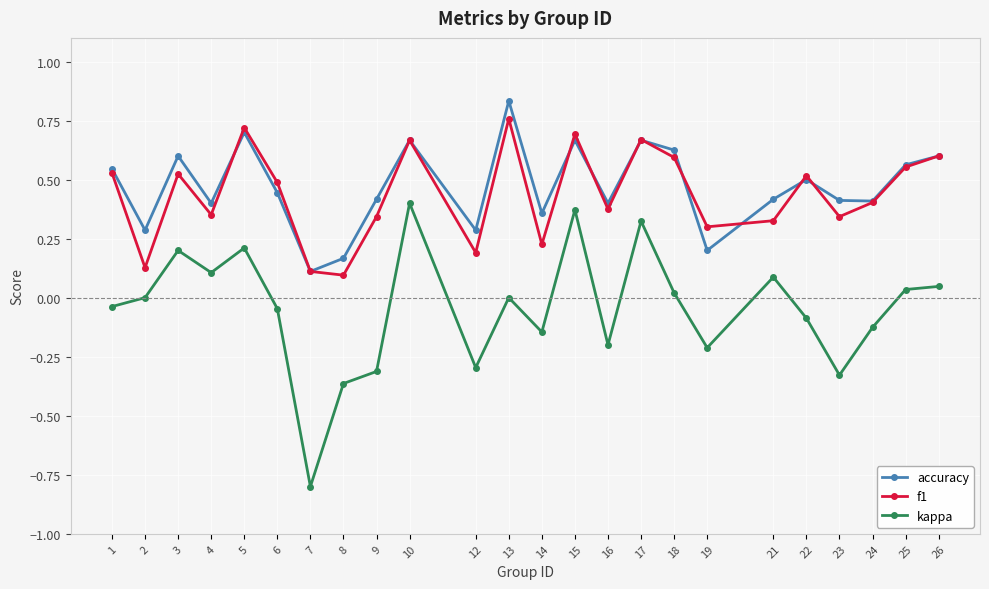

What is the total value across all series at 22?

0.9